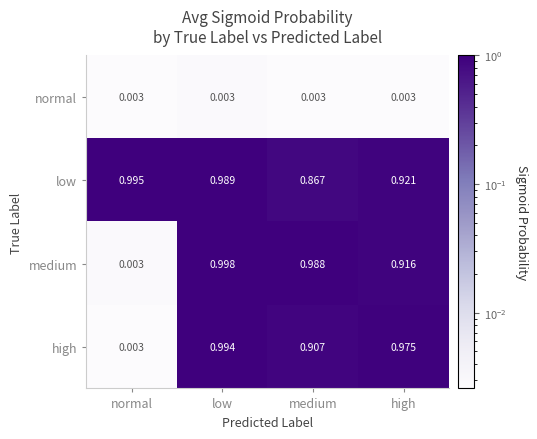

Count the number of data series in this chart.

4